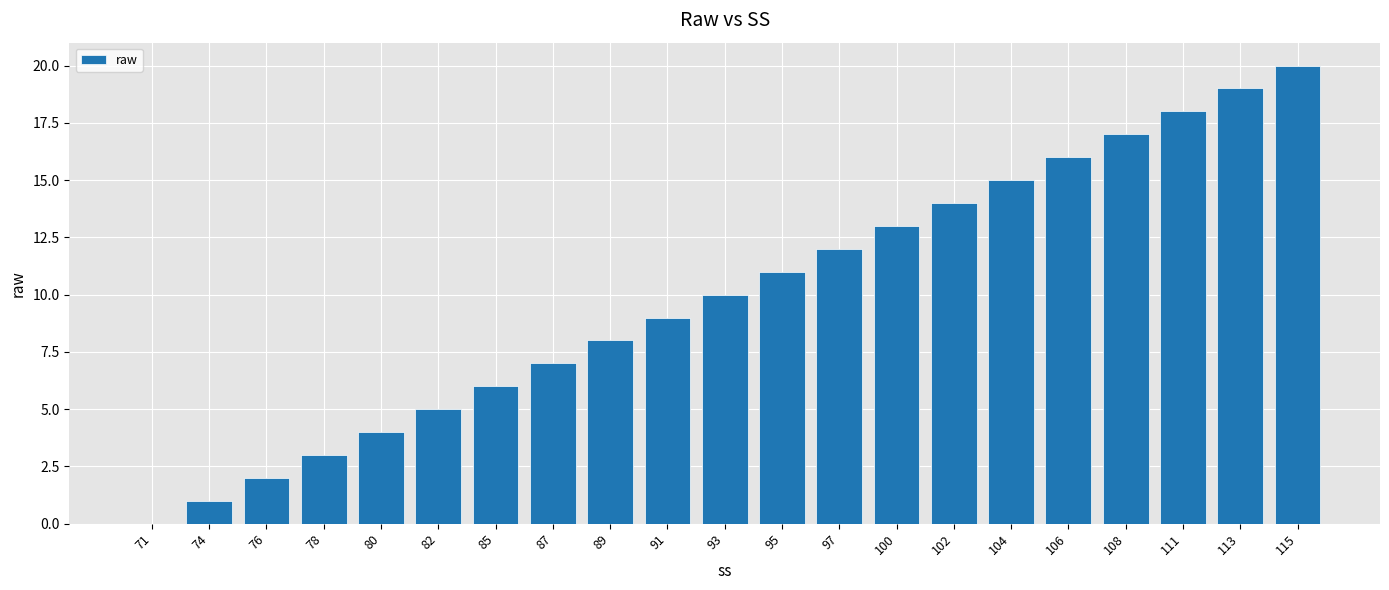

What is the greatest value displayed?

20